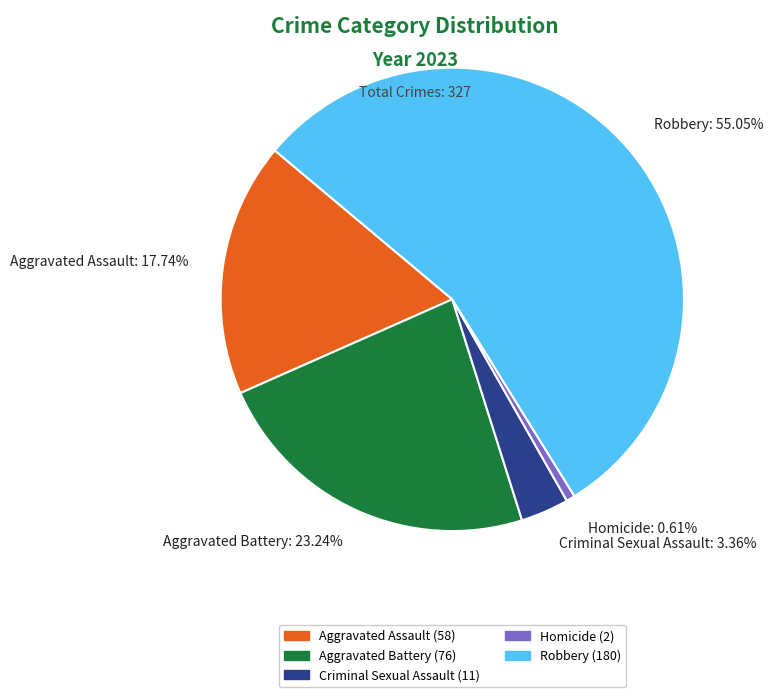

What is the smallest slice in the pie chart?

Homicide